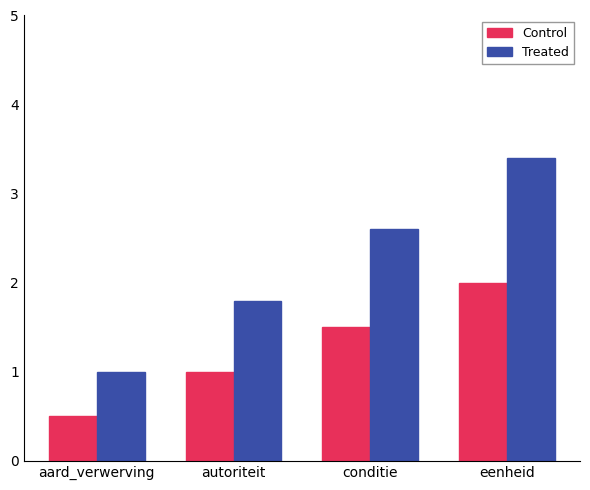

What position from the left is eenheid?

4